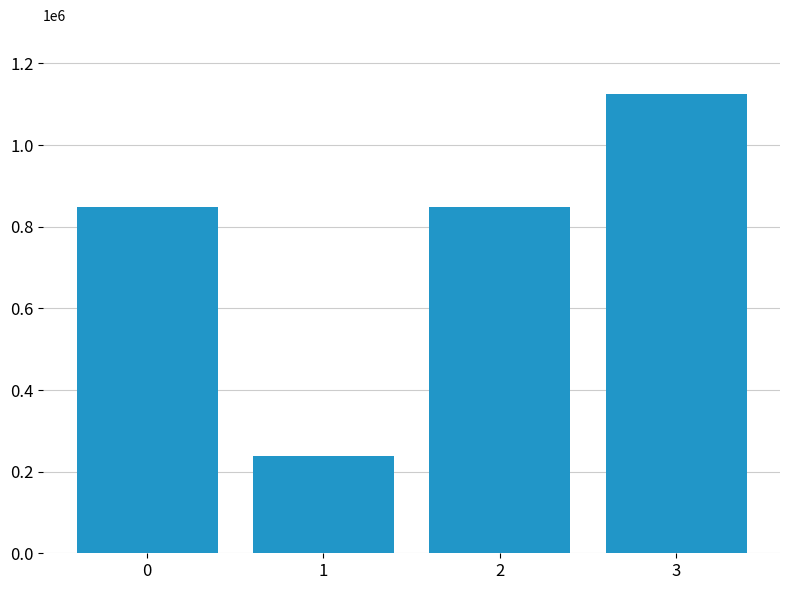

Is it true that the value at 1 is 237811?

True